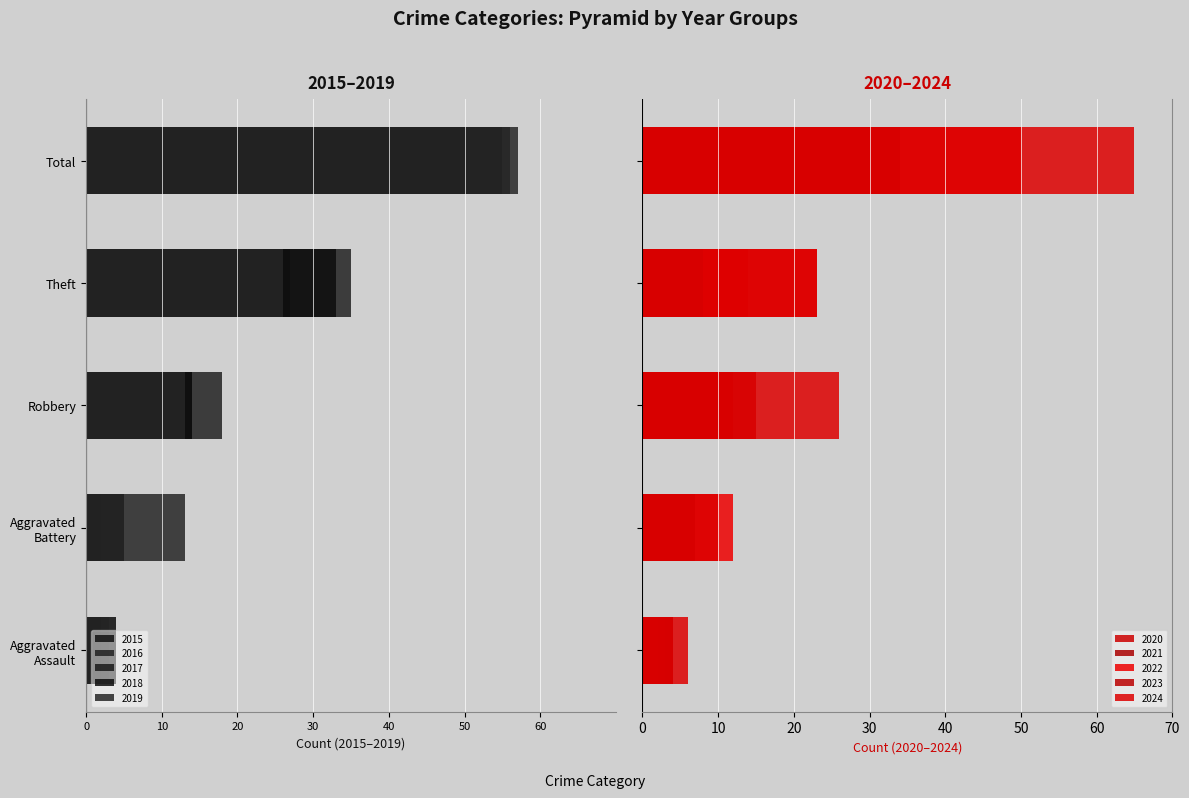

Between 2016 and 2019, which series saw the biggest shift?

Aggravated Battery